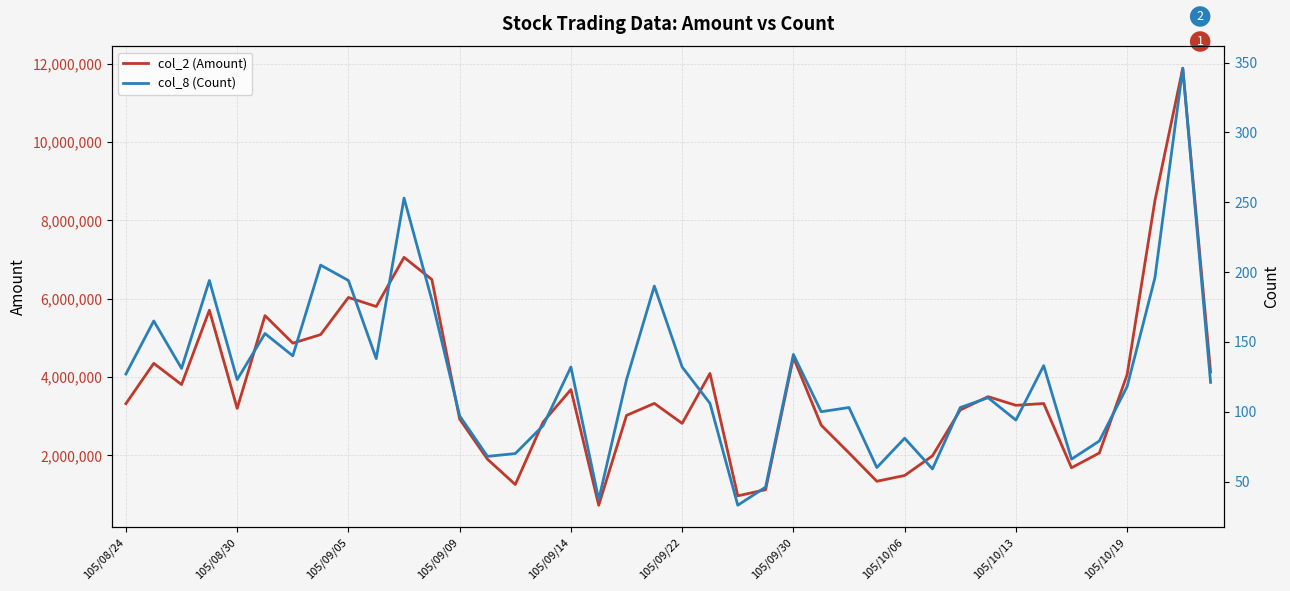

What is the difference between the maximum and minimum values in the col_8 (Count) series?

313